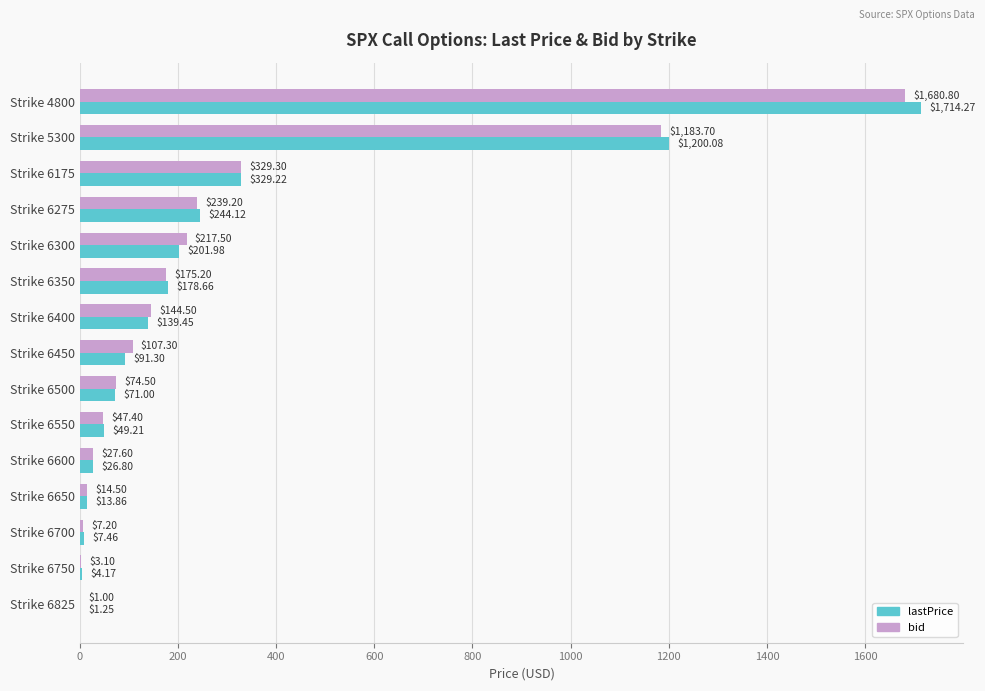

Which series changed the most between Strike 6275 and Strike 6600?

lastPrice